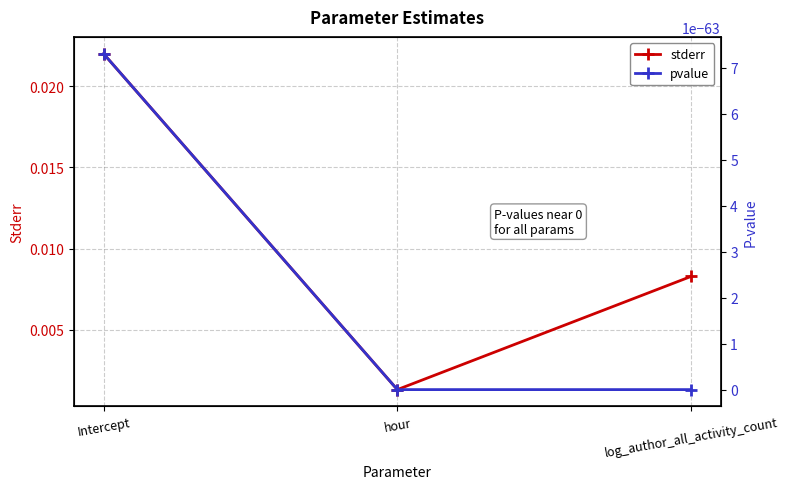

Rank the series at hour from highest to lowest value.

stderr, pvalue